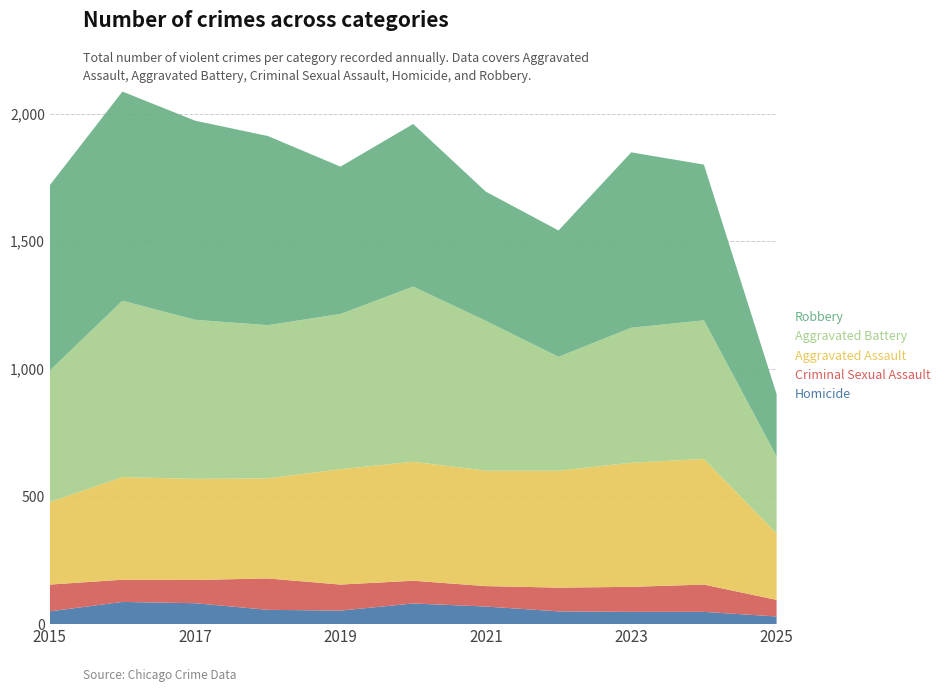

Reading right to left, extract all data points from this chart.

Homicide: 30	48	48	50	69	81	53	56	82	87	50
Criminal Sexual Assault: 65	107	98	93	80	89	102	123	91	87	105
Aggravated Assault: 260	492	486	458	452	466	452	392	396	402	323
Aggravated Battery: 302	543	529	446	587	686	608	600	623	691	515
Robbery: 244	610	687	495	506	637	577	741	780	819	726